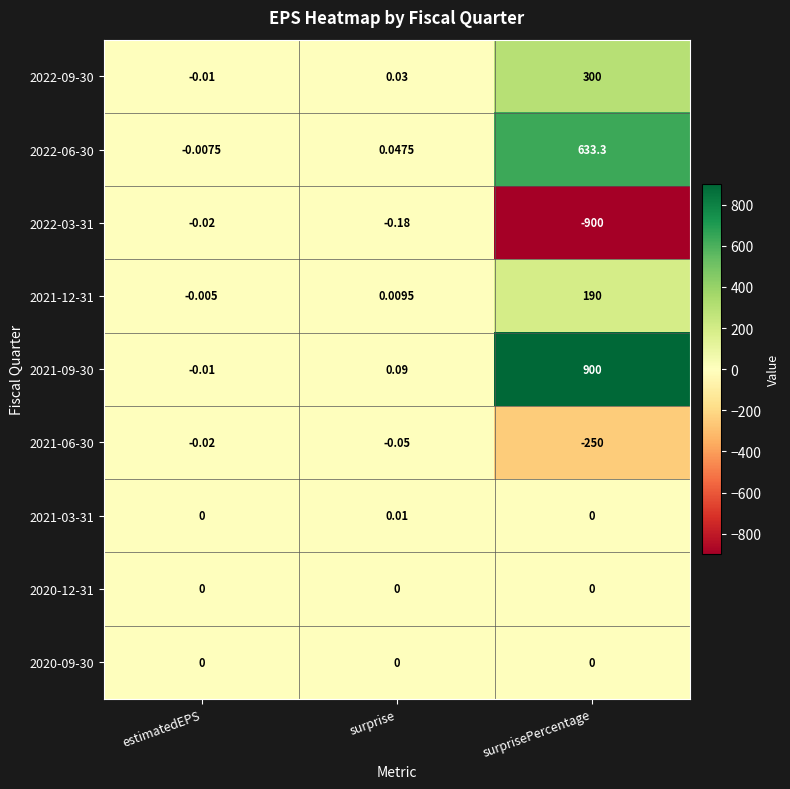

Is the value of 2020-09-30 at surprise greater than the value of 2021-06-30 at surprise?

Yes